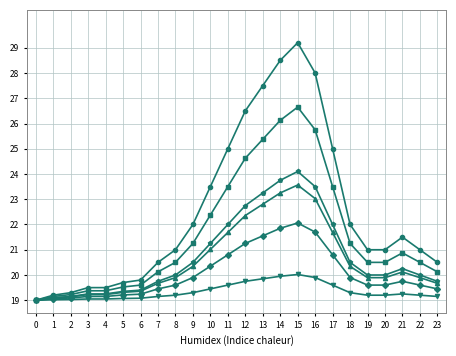

At which category is the sum across all series the highest?

15